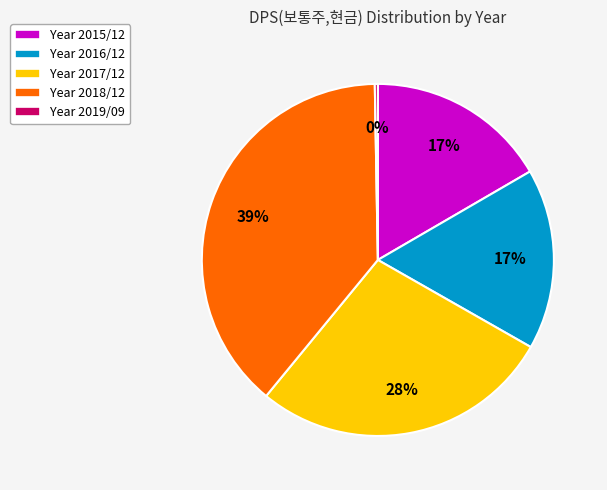

What is the largest slice in the pie chart?

Year 2018/12